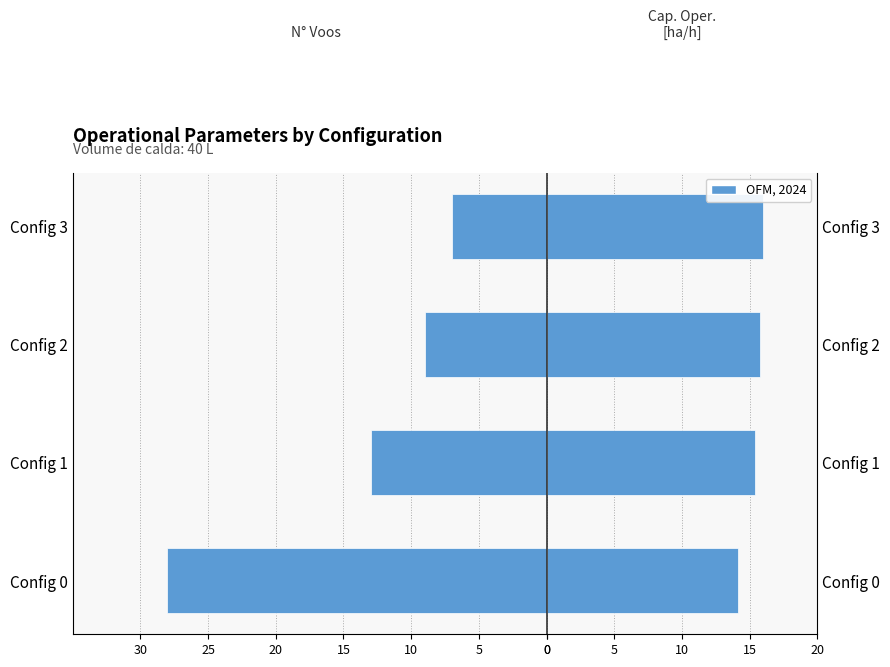

Reading left to right, transcribe all the data shown in this chart.

N° Voos (left): -28.0	-13.0	-9.0	-7.0
Capacidade operacional [ha/h] (right): 14.1	15.4	15.8	16.0